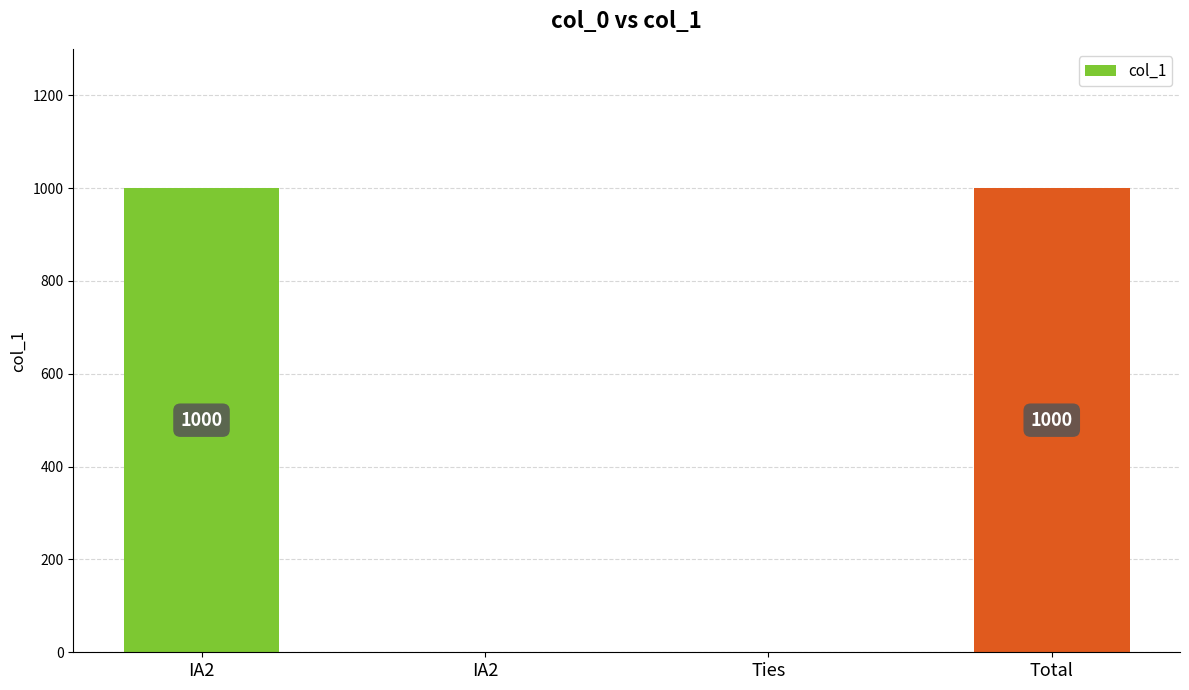

Rank the categories by value from lowest to highest.

IA2, Ties, IA2, Total